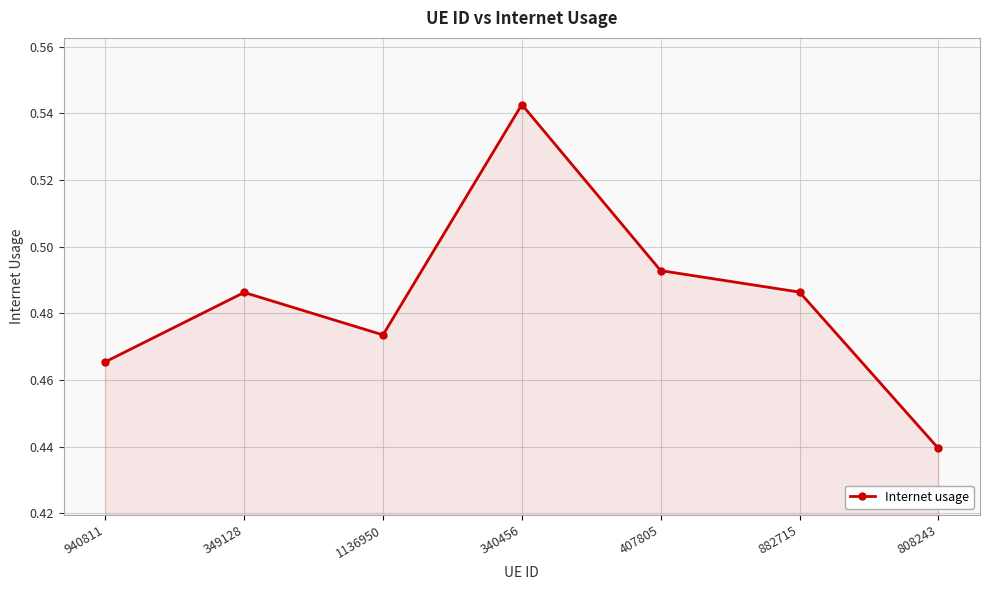

Count the values in the range 0 to 1.

7